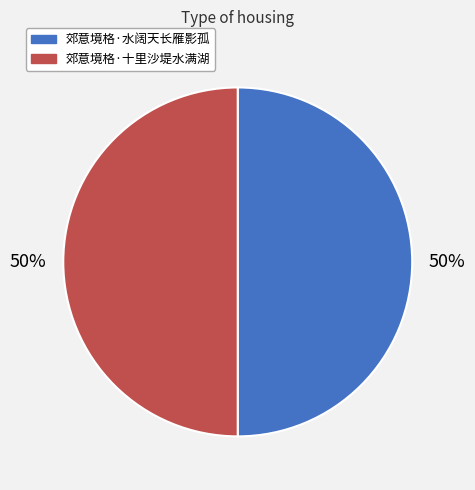

To the nearest percent, what portion does 郊意境格·水阔天长雁影孤 represent?

50%